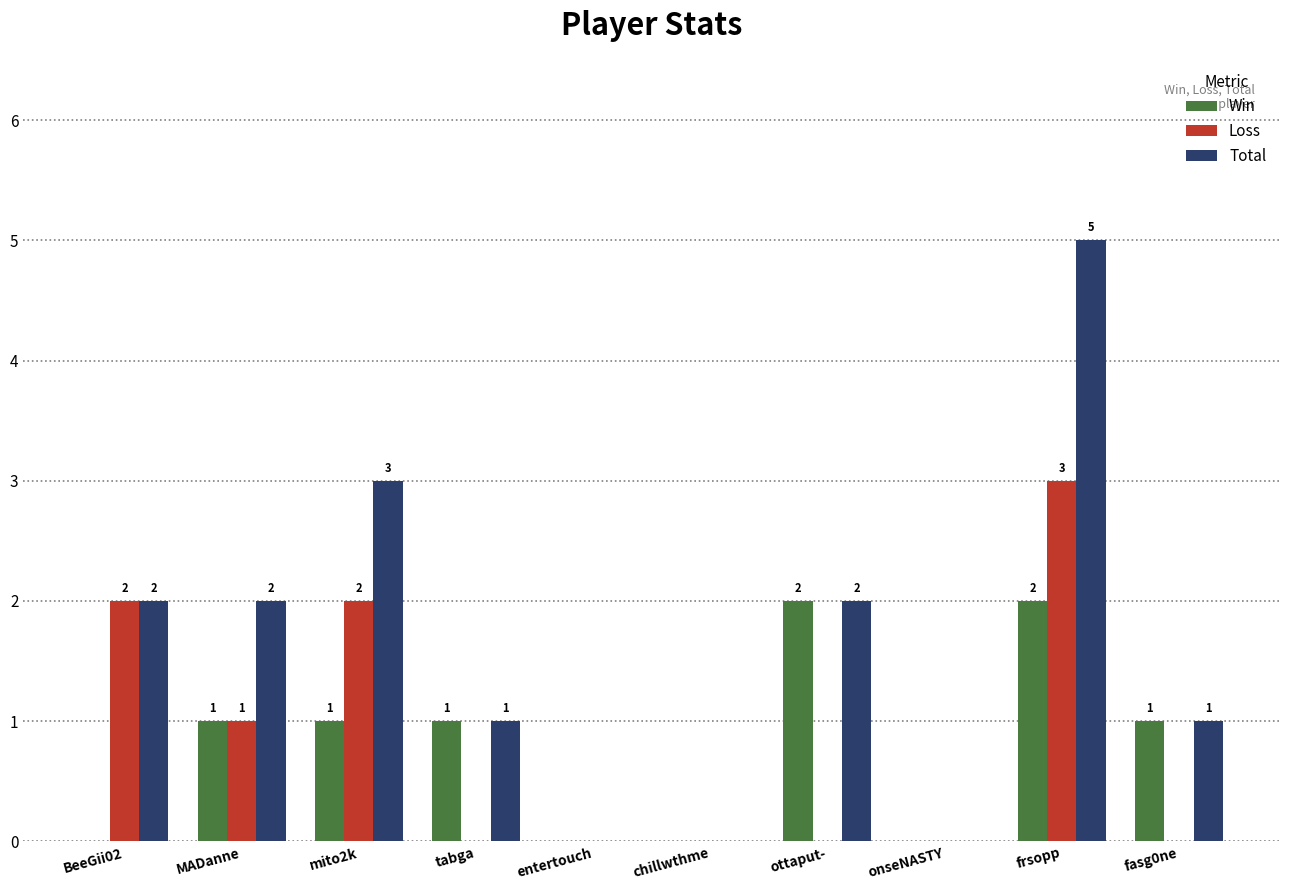

What are all the series names shown in the legend?

Win, Loss, Total